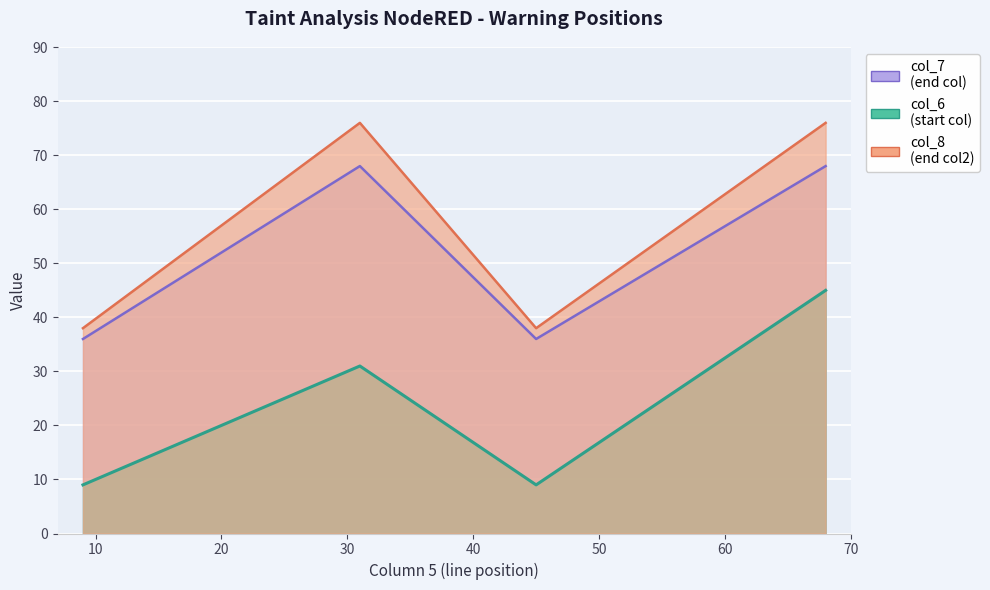

Where is the first local minimum for col_7?

45